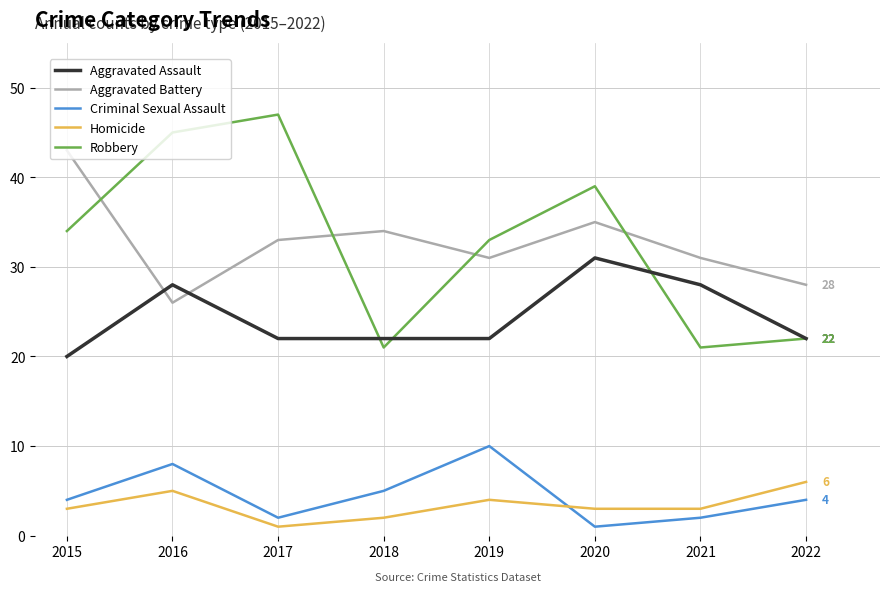

What is the difference between the highest and lowest values at 2021?

29